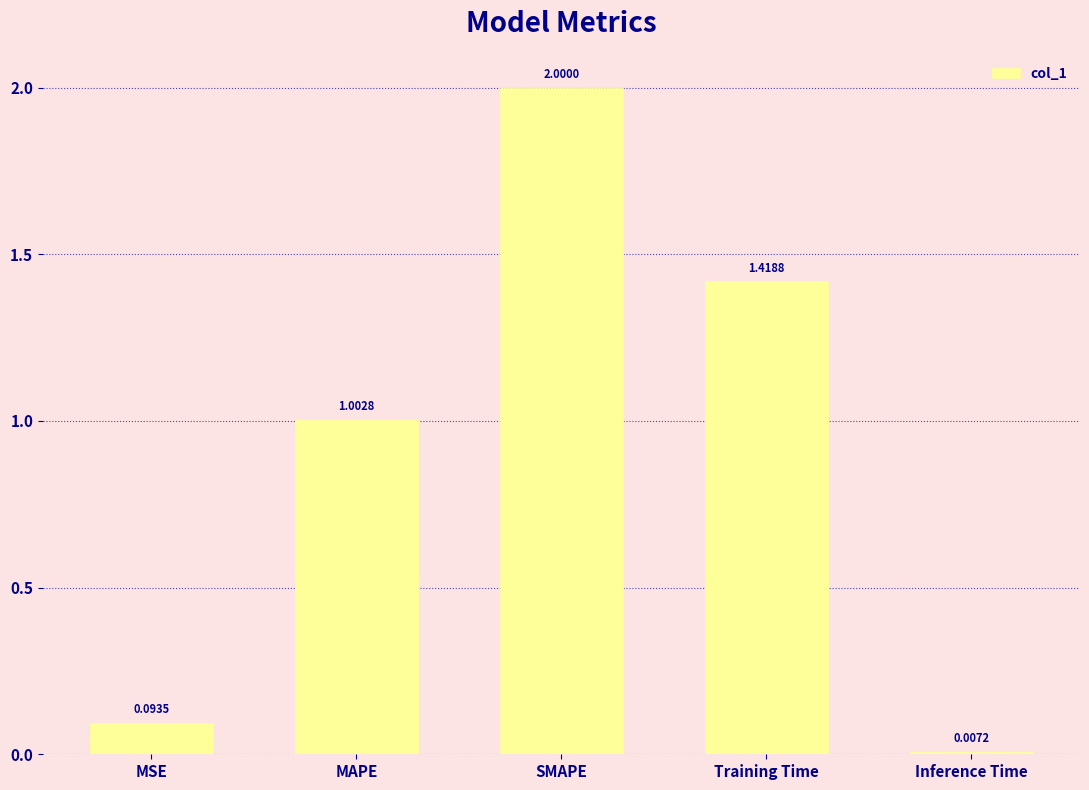

True or false: the data shows 0.2 at MAPE.

False